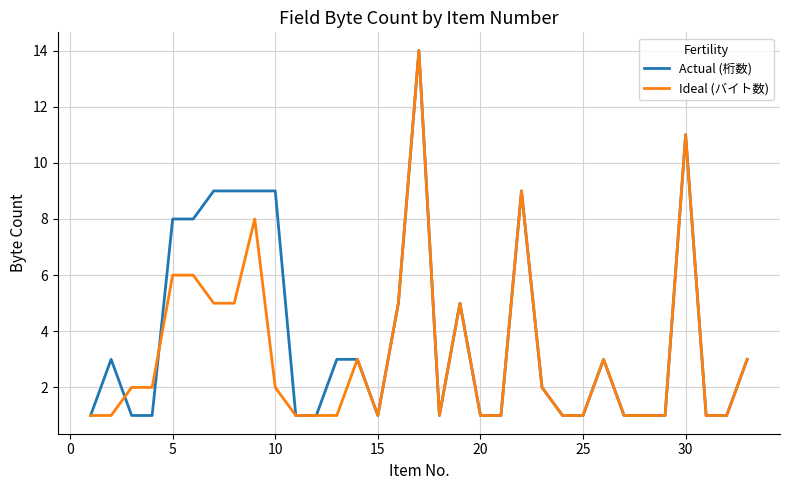

What is the maximum value for Actual (桁数)?

14